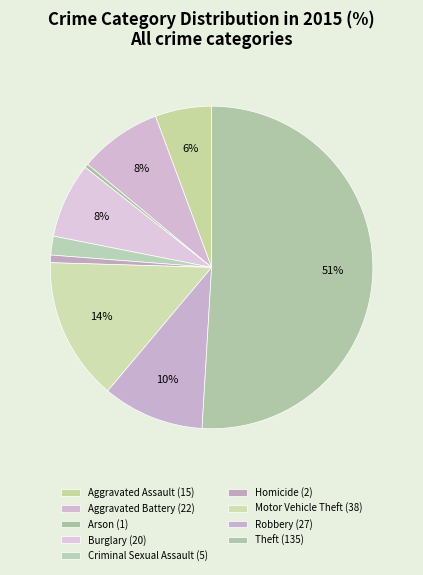

Is Burglary the majority of the pie?

No